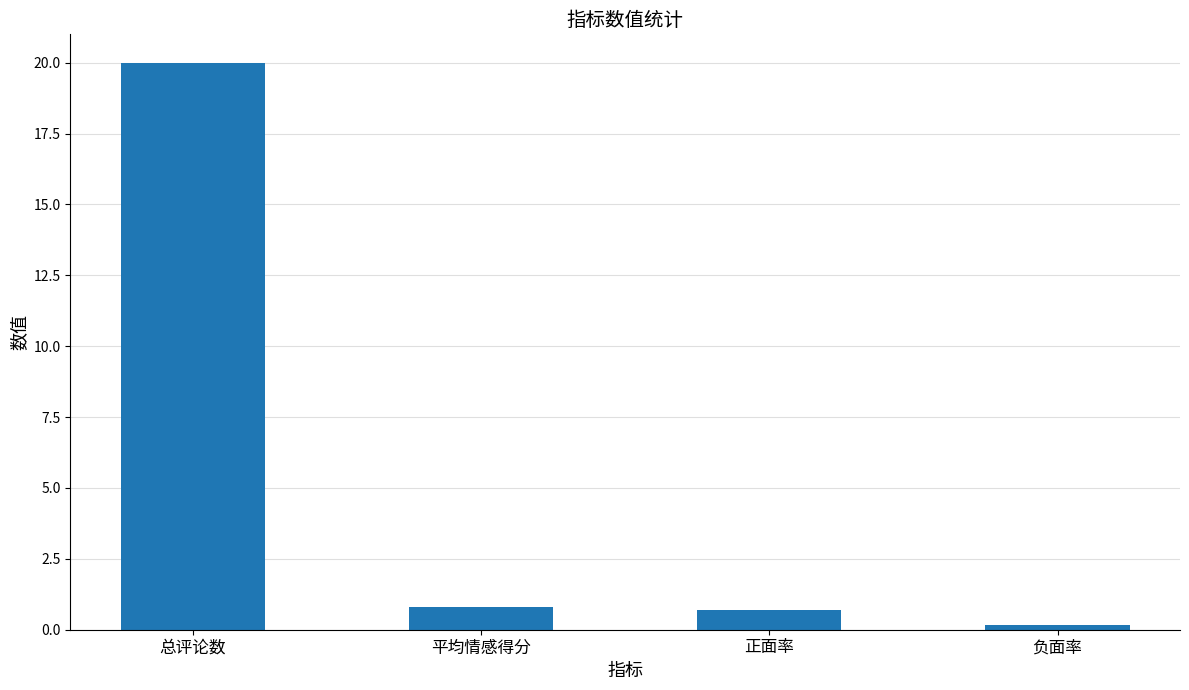

Which category has the highest value across all series?

总评论数